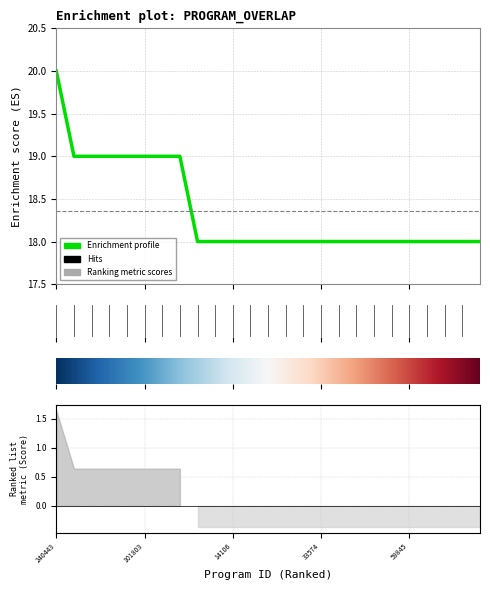

True or false: the data has more than 0 interior local peaks.

False